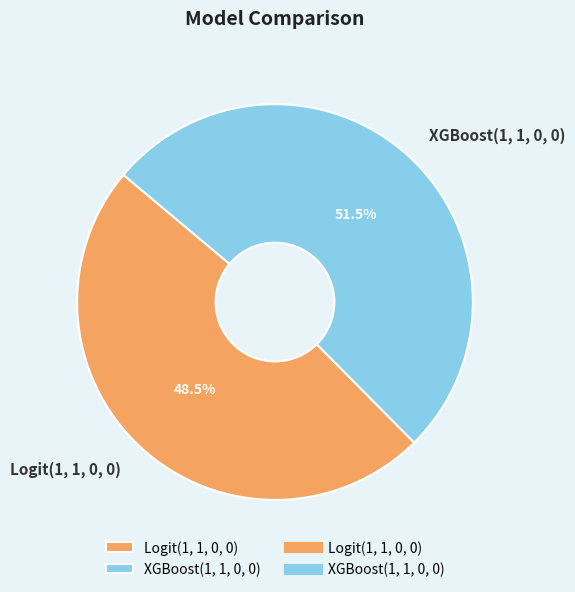

What is the majority slice?

XGBoost(1, 1, 0, 0)